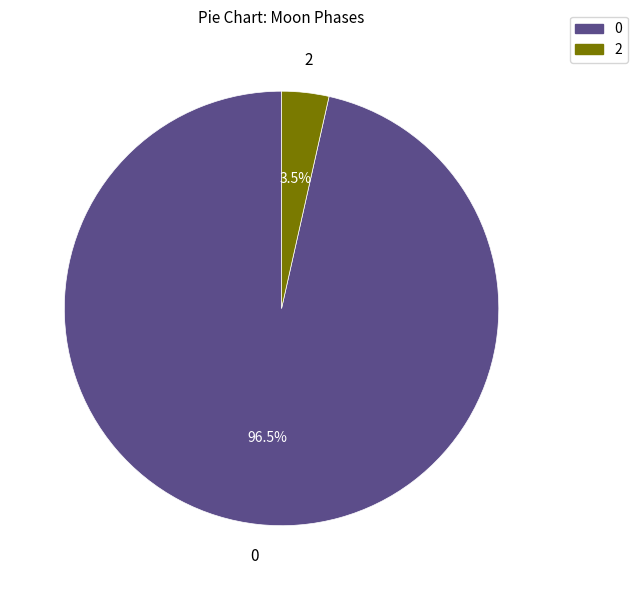

Is there any slice that represents more than half of the pie?

Yes